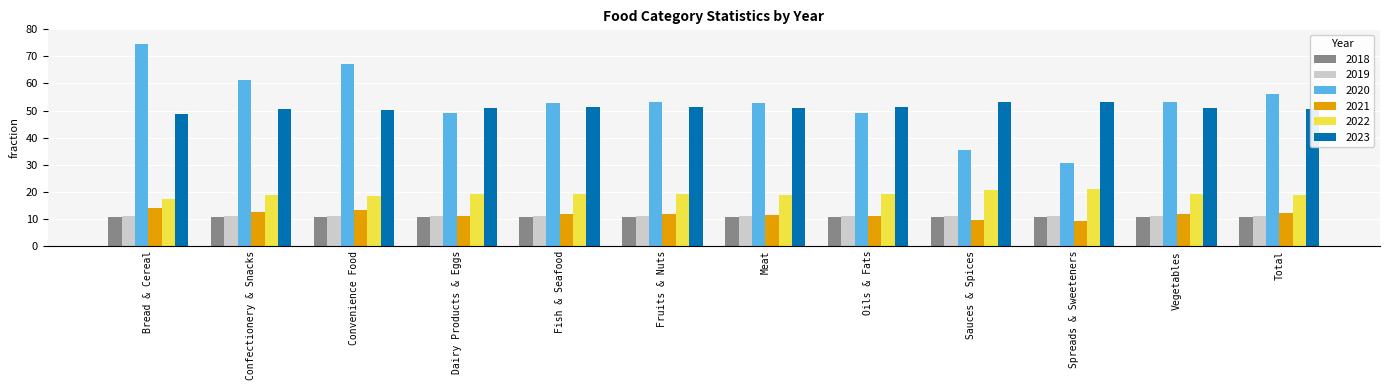

Which series has the largest range (max minus min)?

2020